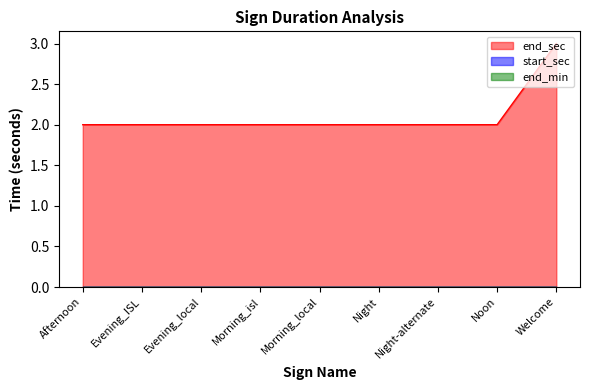

How many distinct data groups are displayed?

3